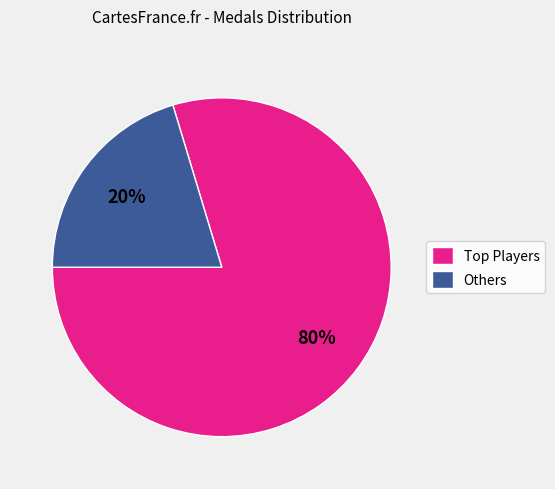

To the nearest percent, what is the average slice percentage?

50%